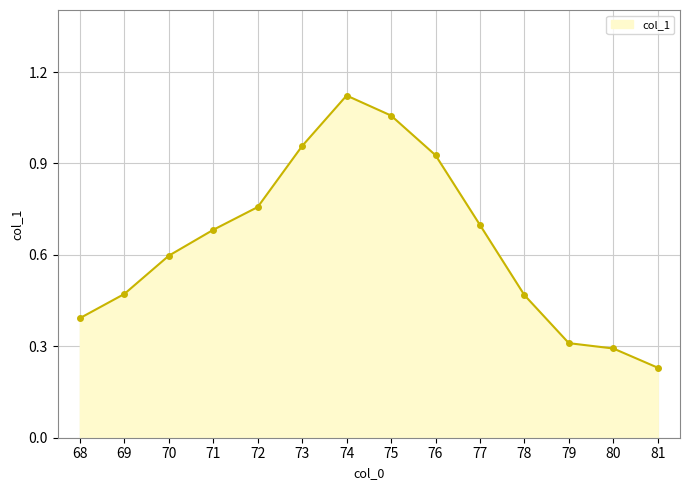

At which category does the chart reach its minimum across all series?

81